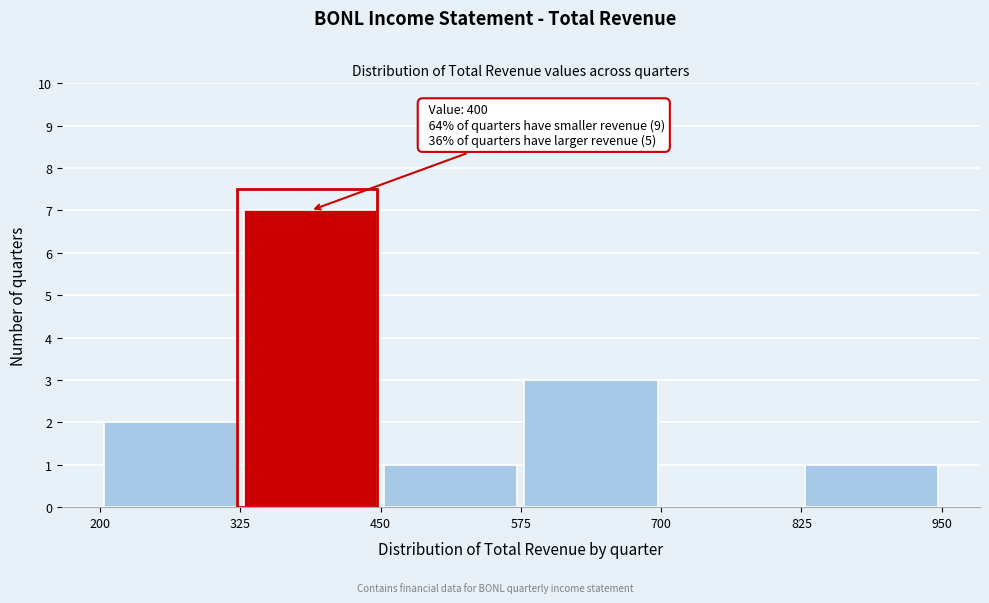

Over which range of the x-axis is the bar tallest?

325 to 450